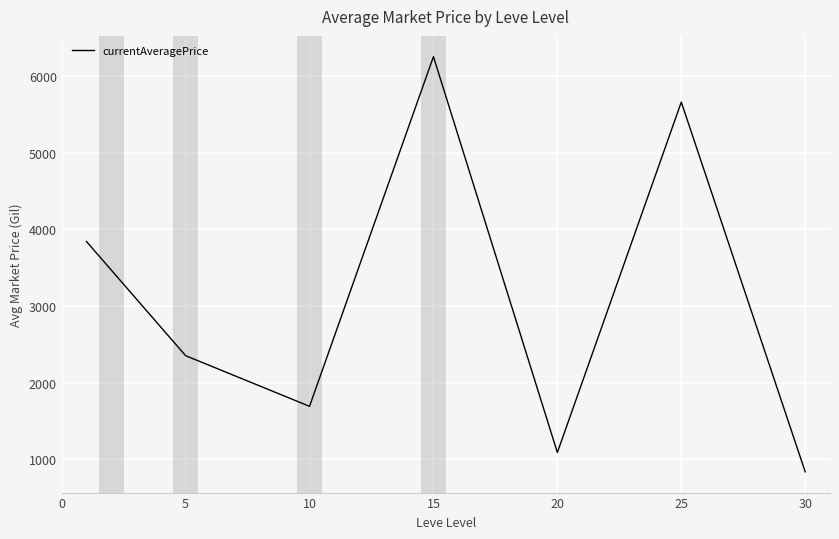

What is the greatest value displayed?

6250.6